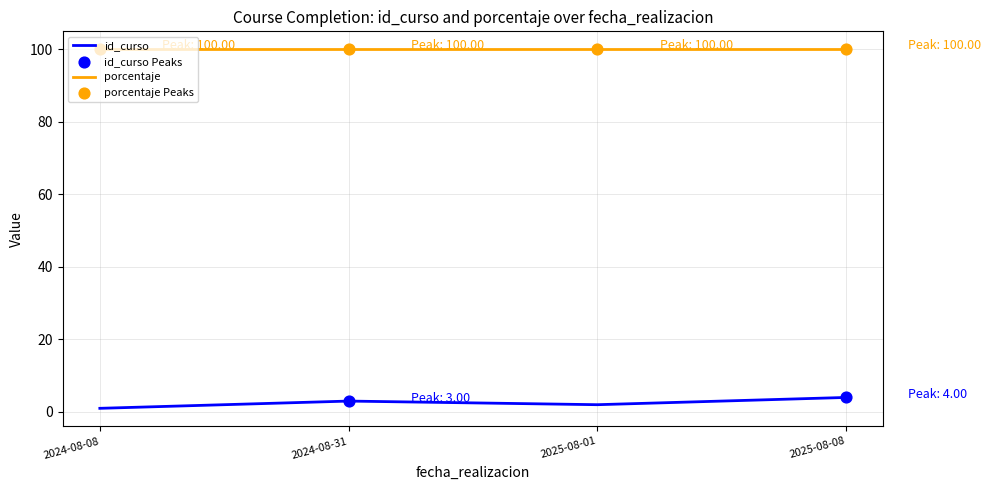

What is the difference between the highest and lowest values at 2025-08-08?

96